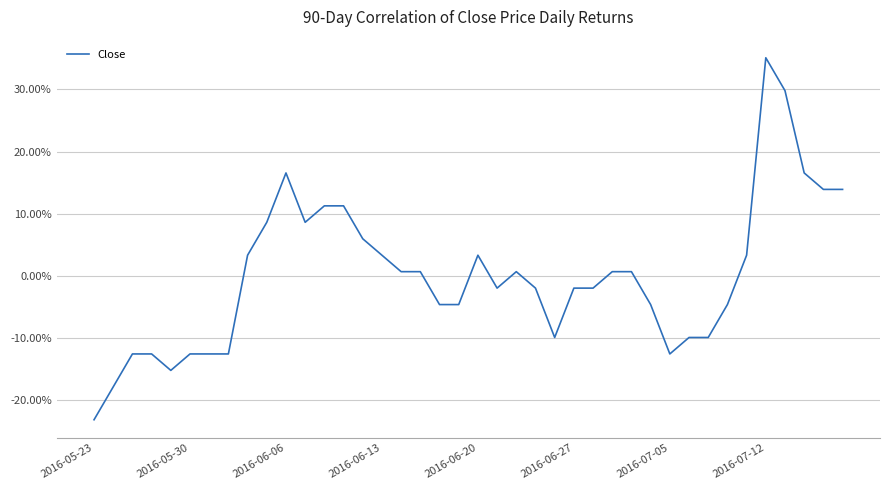

What is the difference between the maximum and minimum values?

58.3